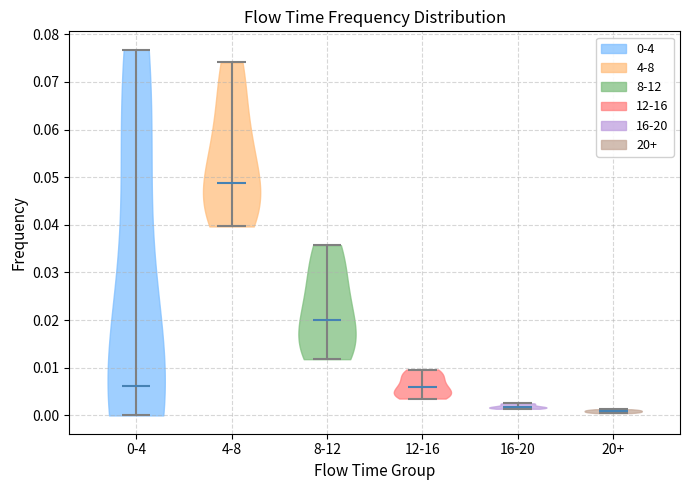

Reading left to right, read every violin against the y-axis: where its median line is, and the lowest and highest points it reaches. The values are not printed on the chart, so give them approximately, as read against the axis.

0-4: median line 0.006, lowest point 0.000, highest point 0.077
4-8: median line 0.049, lowest point 0.040, highest point 0.074
8-12: median line 0.020, lowest point 0.012, highest point 0.036
12-16: median line 0.006, lowest point 0.004, highest point 0.010
16-20: median line 0.002, lowest point 0.001, highest point 0.003
20+: median line 0.001, lowest point 0.001, highest point 0.001